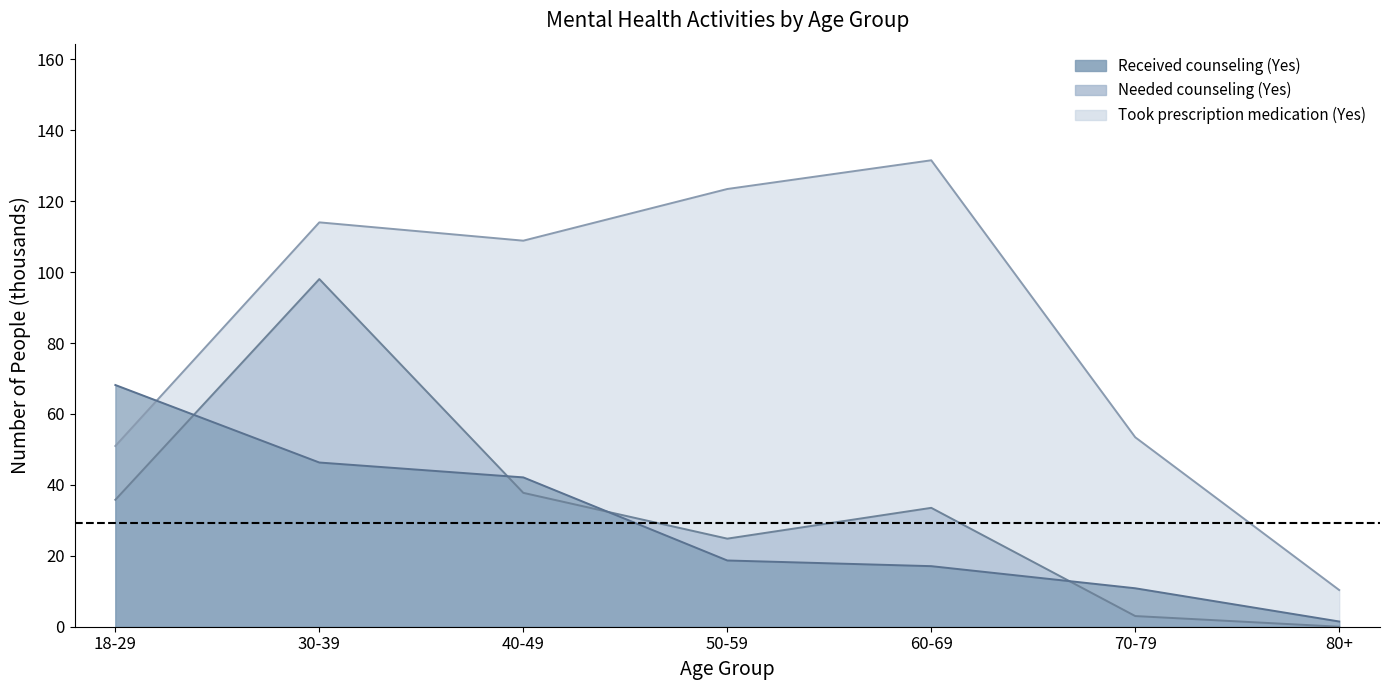

True or false: Took prescription medication (Yes) and Needed counseling (Yes) cross at least once.

False